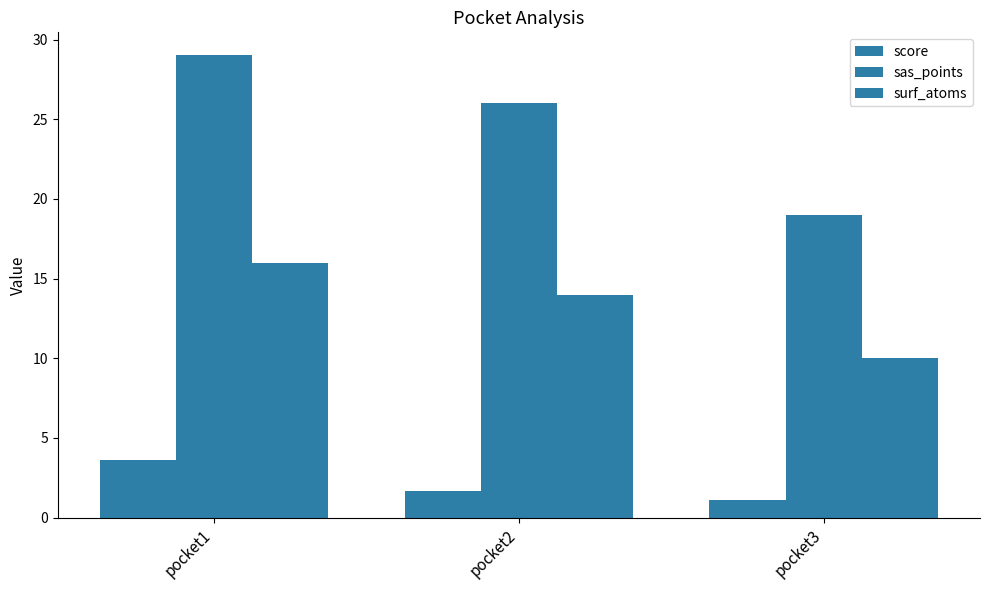

What is the difference between the sas_points values at pocket1 and pocket3?

10.0